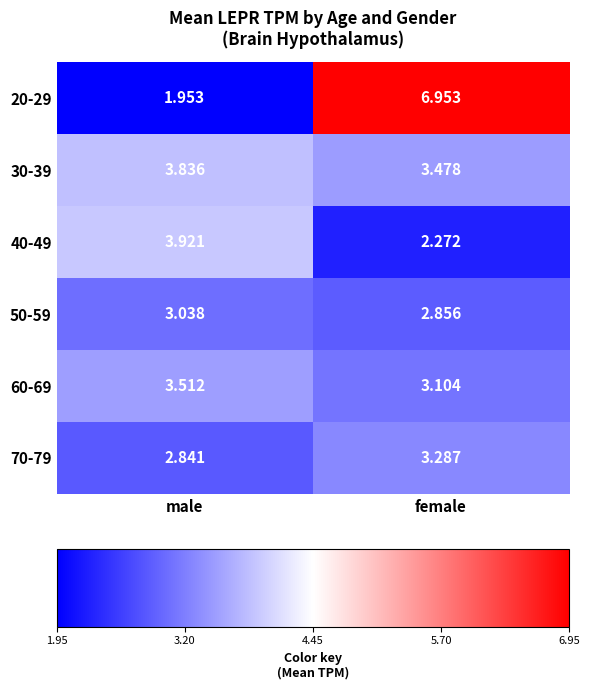

At which label is 40-49 closest to 3?

female